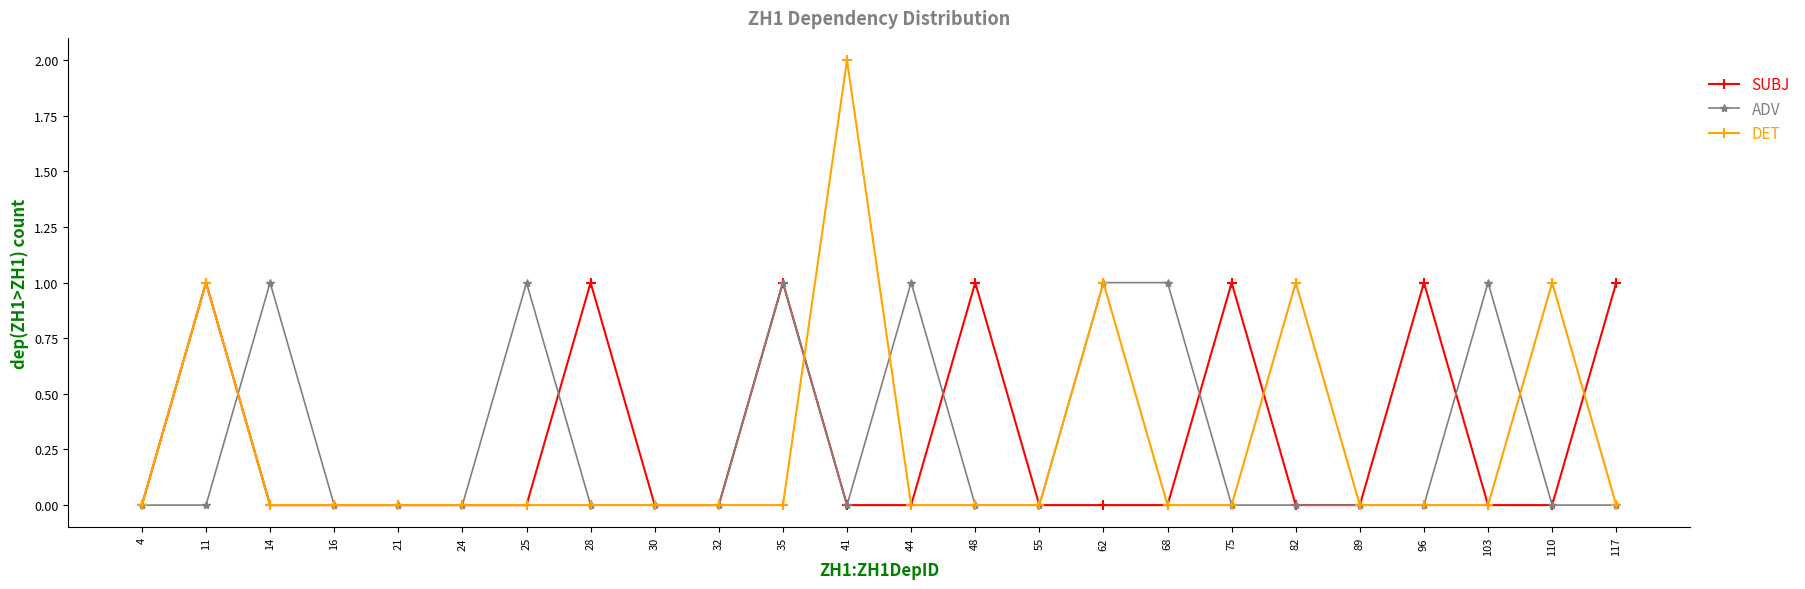

Is the value of SUBJ at 21 greater than the value of DET at 11?

No